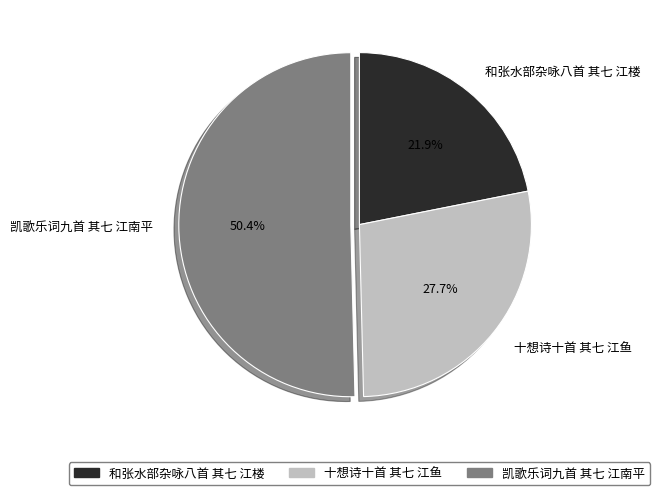

To the nearest percent, what percentage of the pie is 和张水部杂咏八首 其七 江楼?

22%